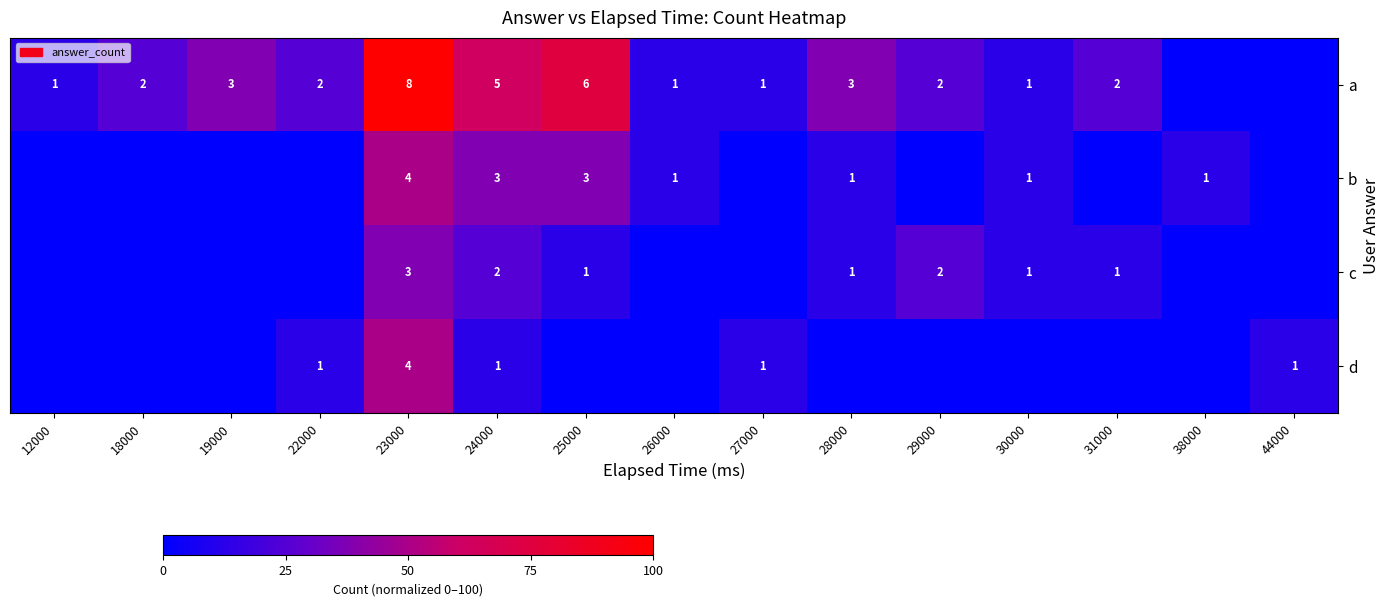

What is the total value across all series at 28000?

62.5